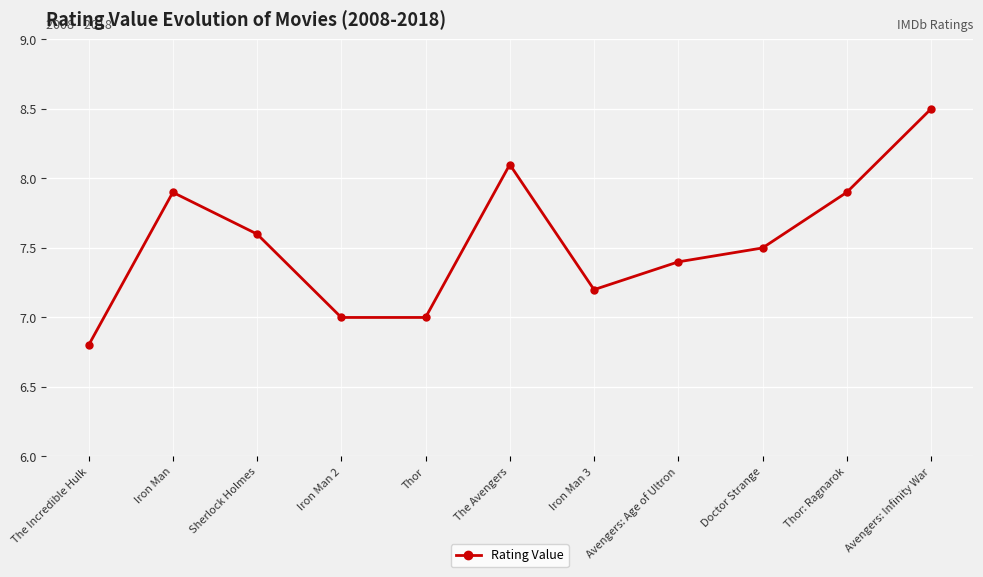

What is the label of the 1st point from the right?

Avengers: Infinity War